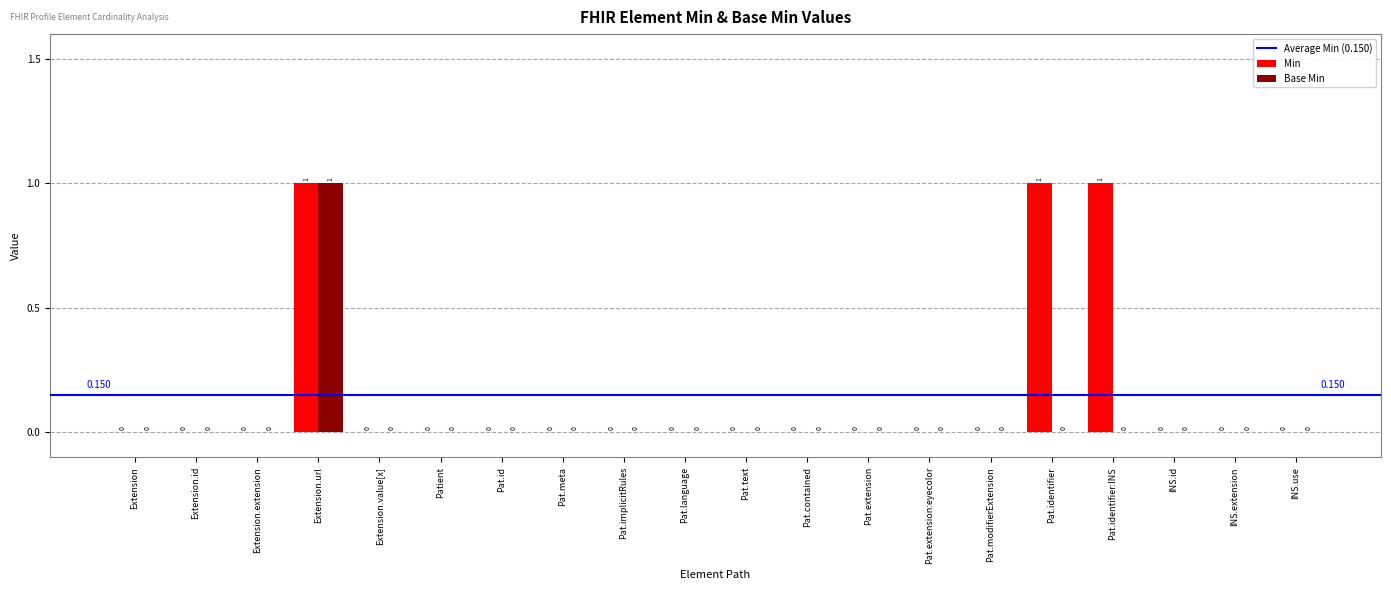

At which category is the sum across all series the highest?

Extension.url